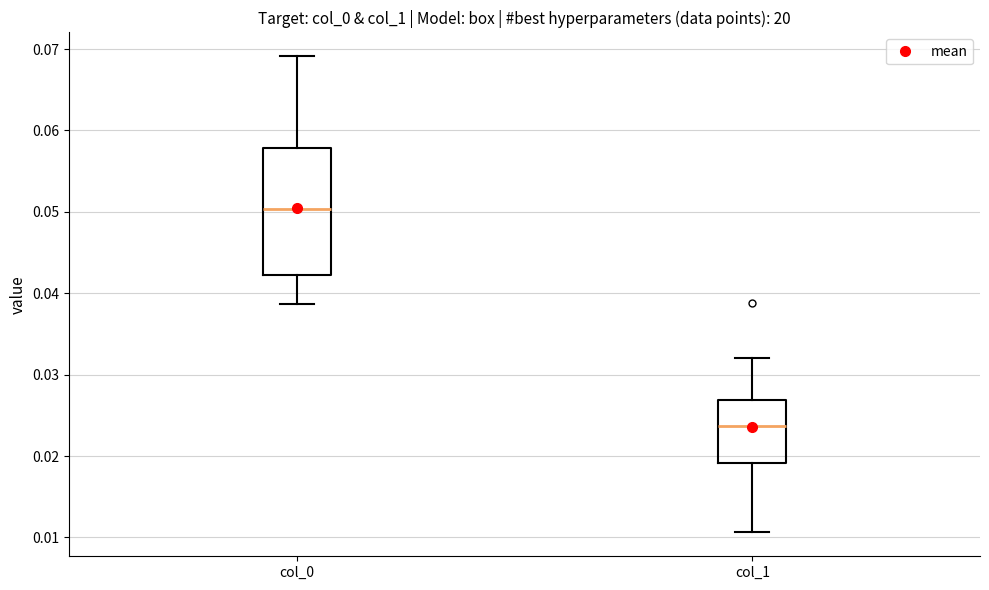

Where does the lower whisker of the box for col_1 end on the y-axis? The values are not printed on the chart, so give them approximately, as read against the axis.

0.011